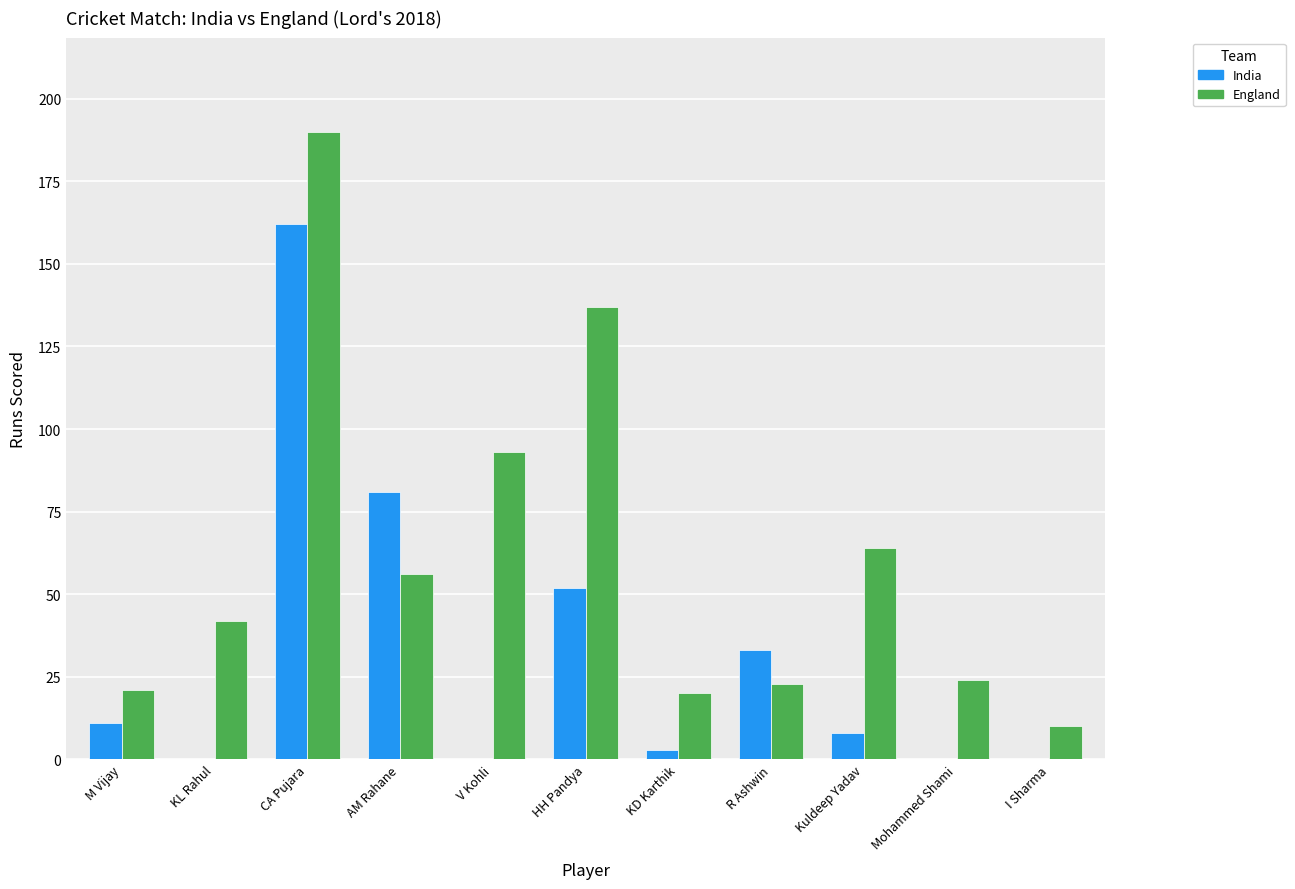

How many distinct data groups are displayed?

2